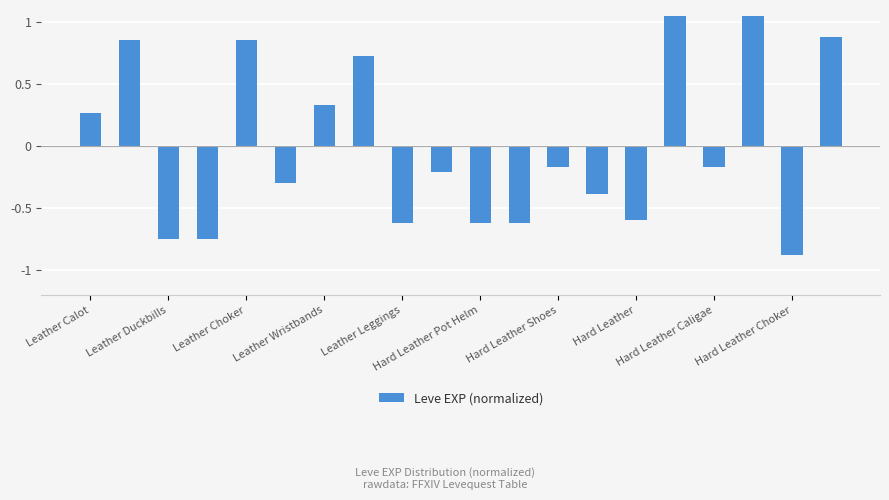

What is the difference between the maximum and minimum values?

1.9